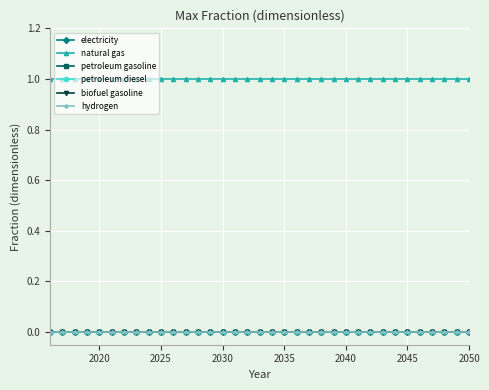

Is this an area chart (filled region under the line)?

No